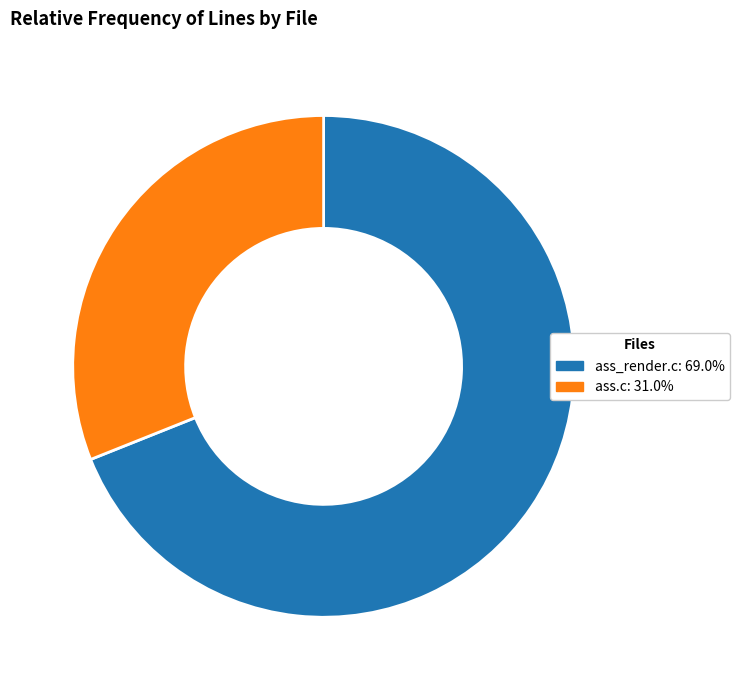

Is it true that ass.c is 40% of the pie?

False